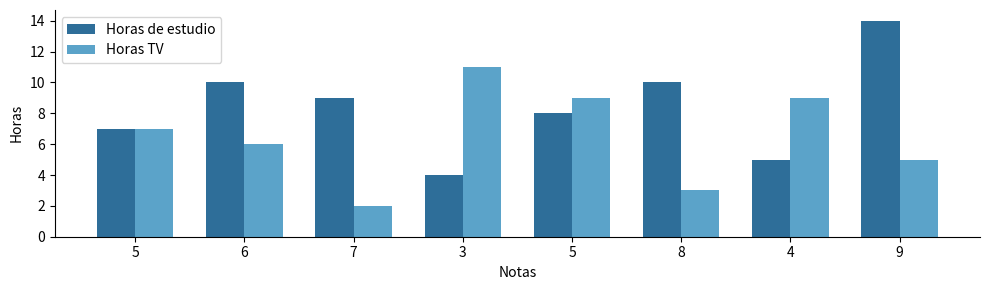

What are all the series names shown in the legend?

Horas de estudio, Horas TV